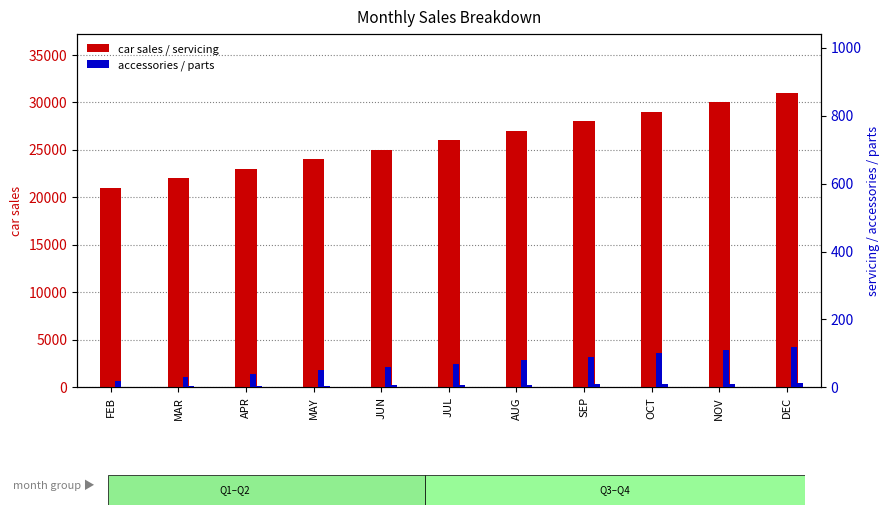

What is the difference between the maximum and minimum values in the accessories series?

100